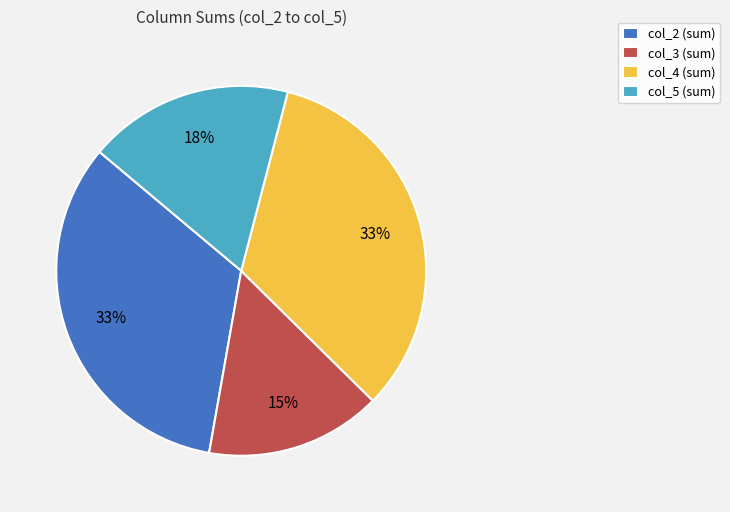

Is there any slice that represents more than half of the pie?

No